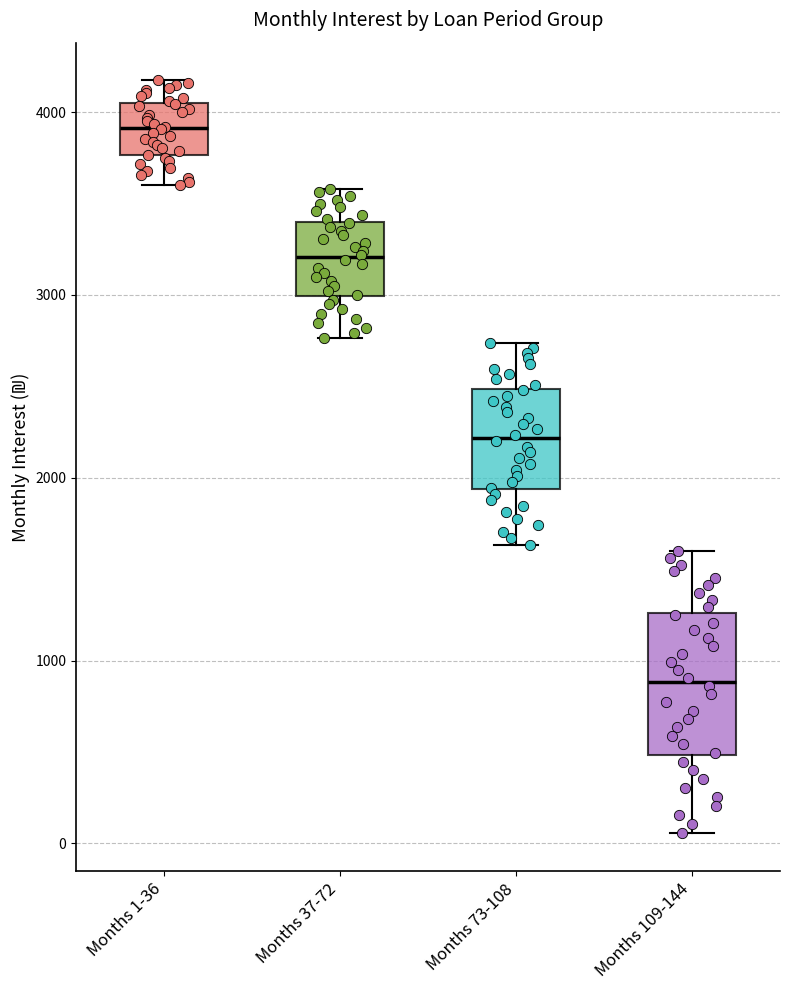

Comparing the boxes themselves (not the whiskers), which one is the tallest?

Months 109-144